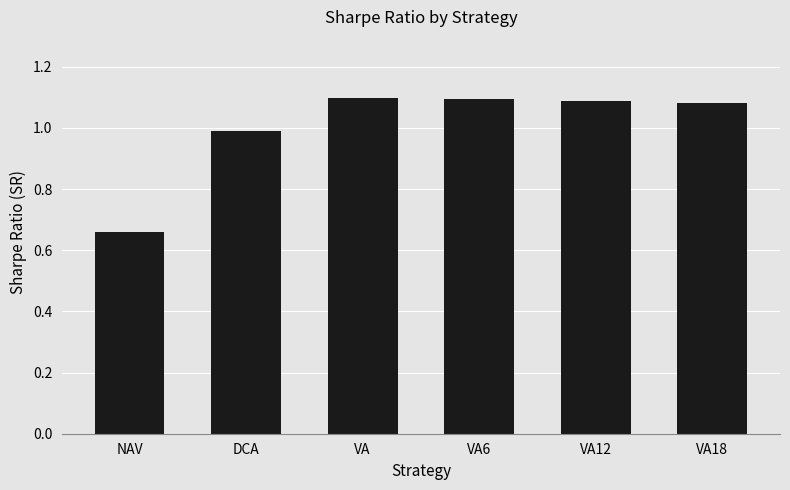

Which label corresponds to the smallest value in the chart?

NAV